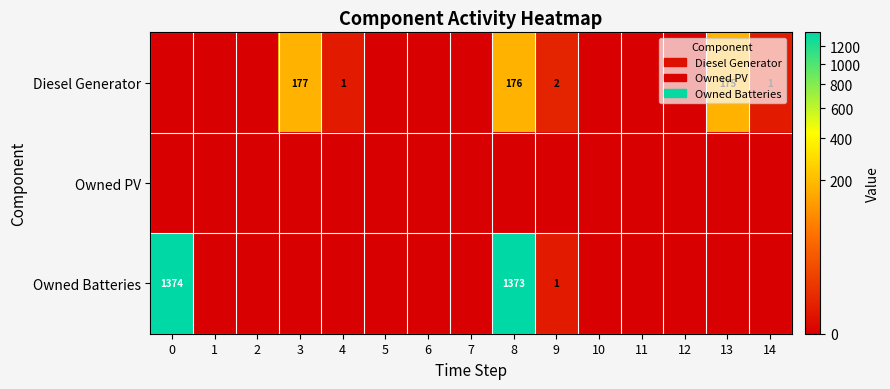

List the series in order of their peak value, lowest first.

Owned PV, Diesel Generator, Owned Batteries